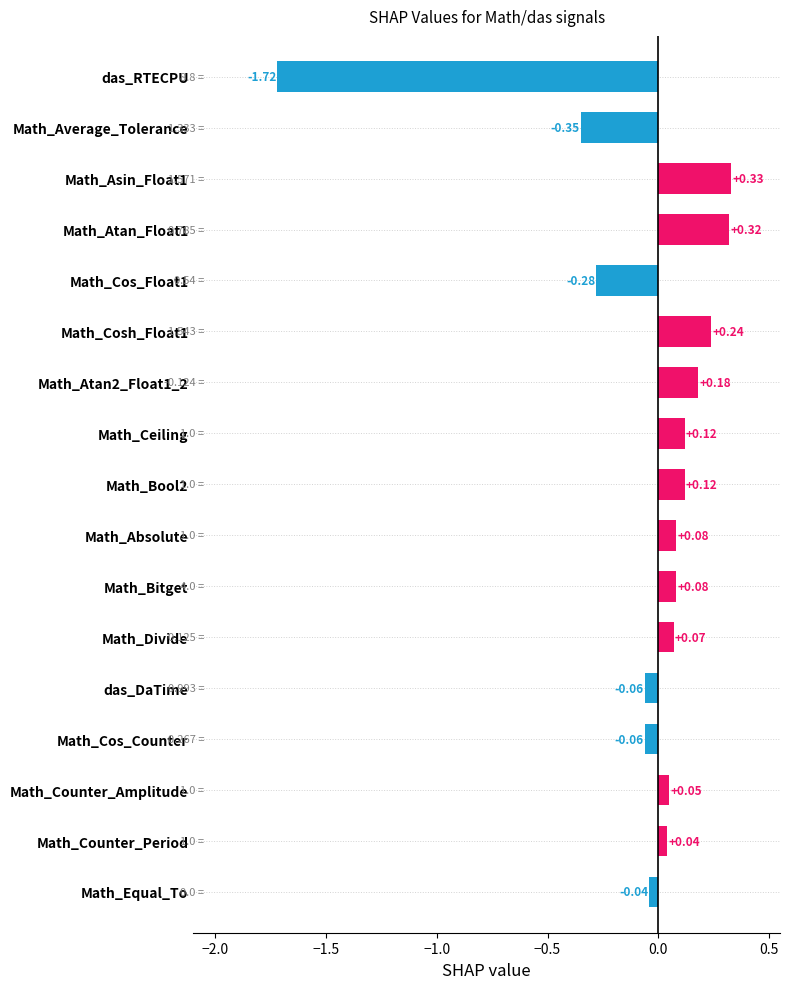

How many distinct data groups are displayed?

1